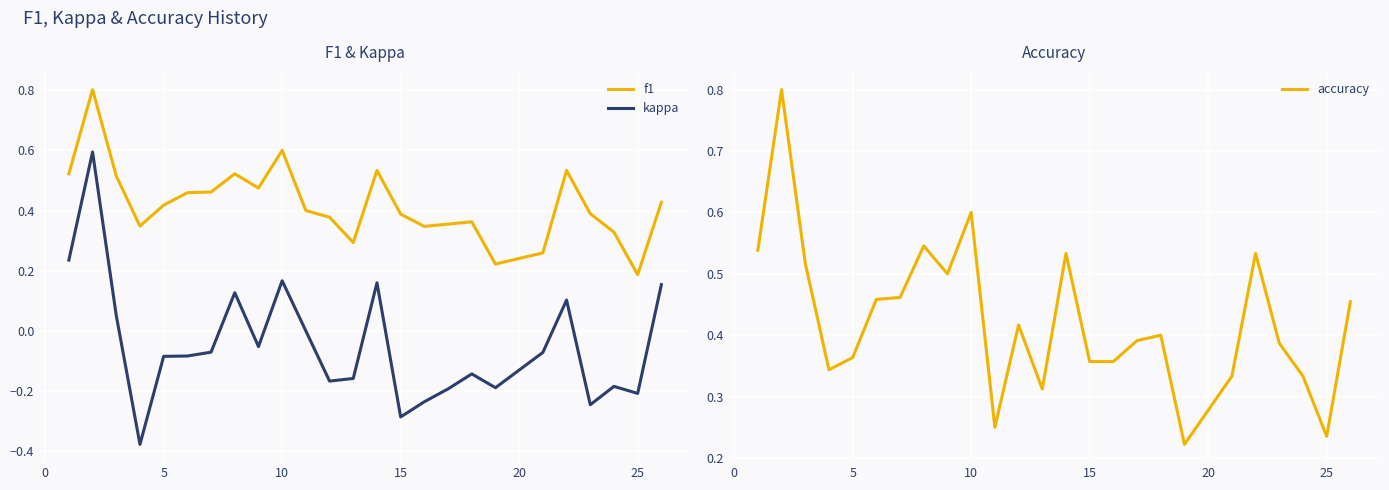

Which category has the lowest value in the f1 series?

25